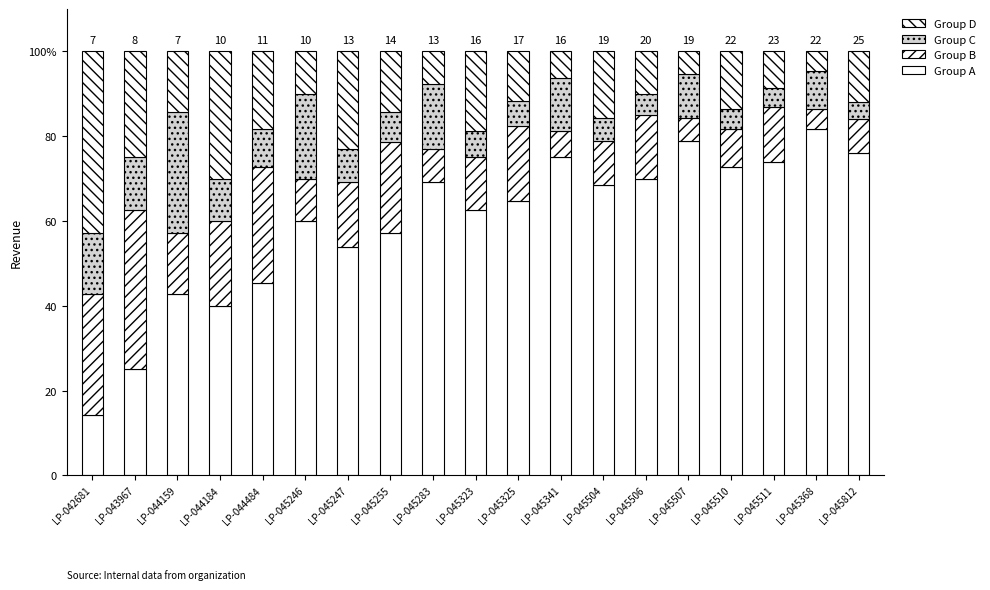

List the labels in order of Group A value, largest first.

LP-045368, LP-045507, LP-045812, LP-045341, LP-045511, LP-045510, LP-045506, LP-045283, LP-045504, LP-045325, LP-045323, LP-045246, LP-045255, LP-045247, LP-044484, LP-044159, LP-044184, LP-043967, LP-042681